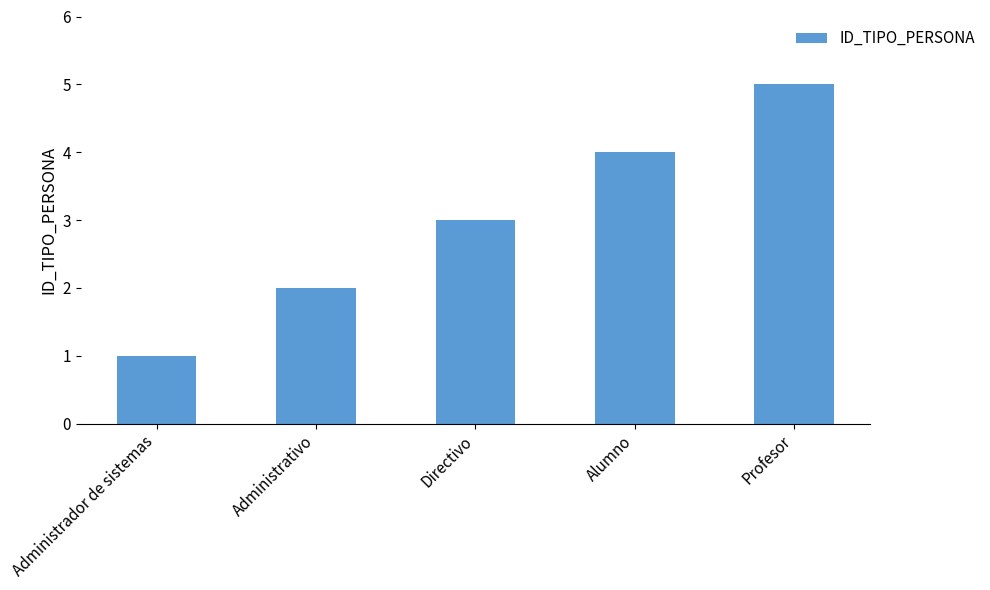

What is the difference between the maximum and minimum values?

4